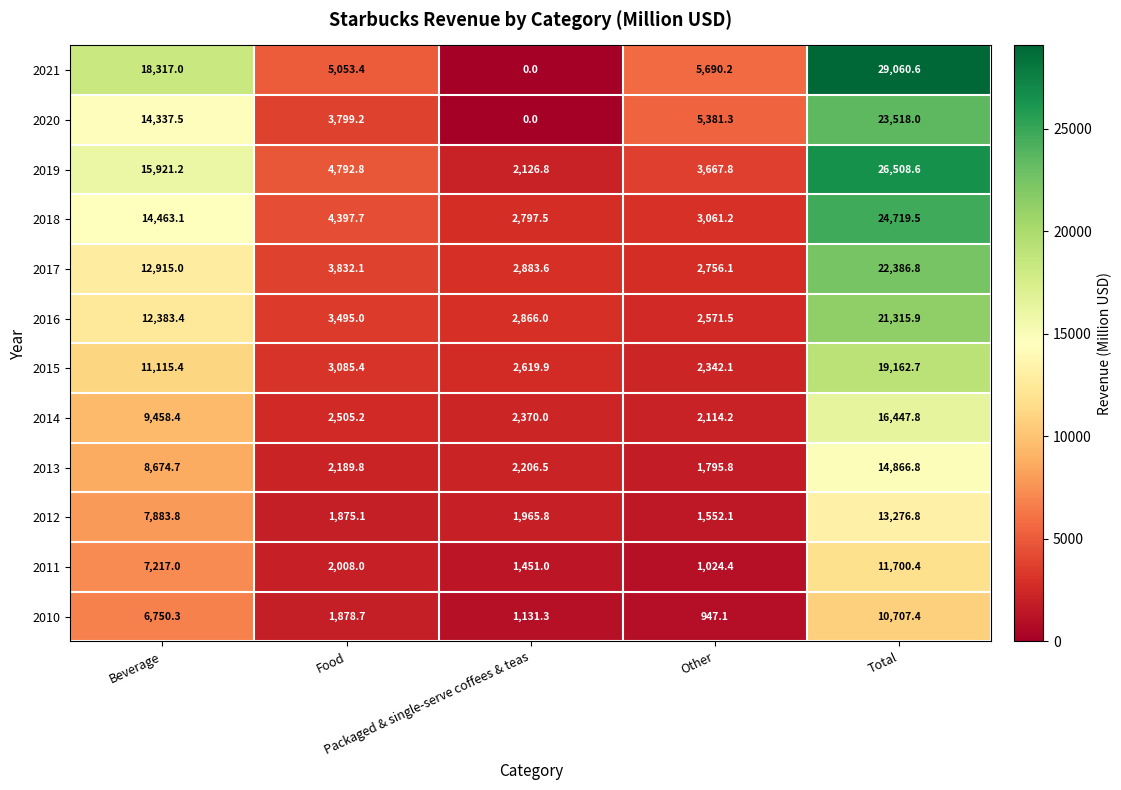

How many data points does each series have?

5